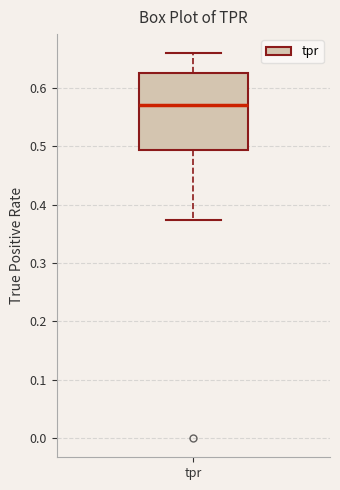

Where is the upper edge of the box for tpr on the y-axis? The values are not printed on the chart, so give them approximately, as read against the axis.

0.63